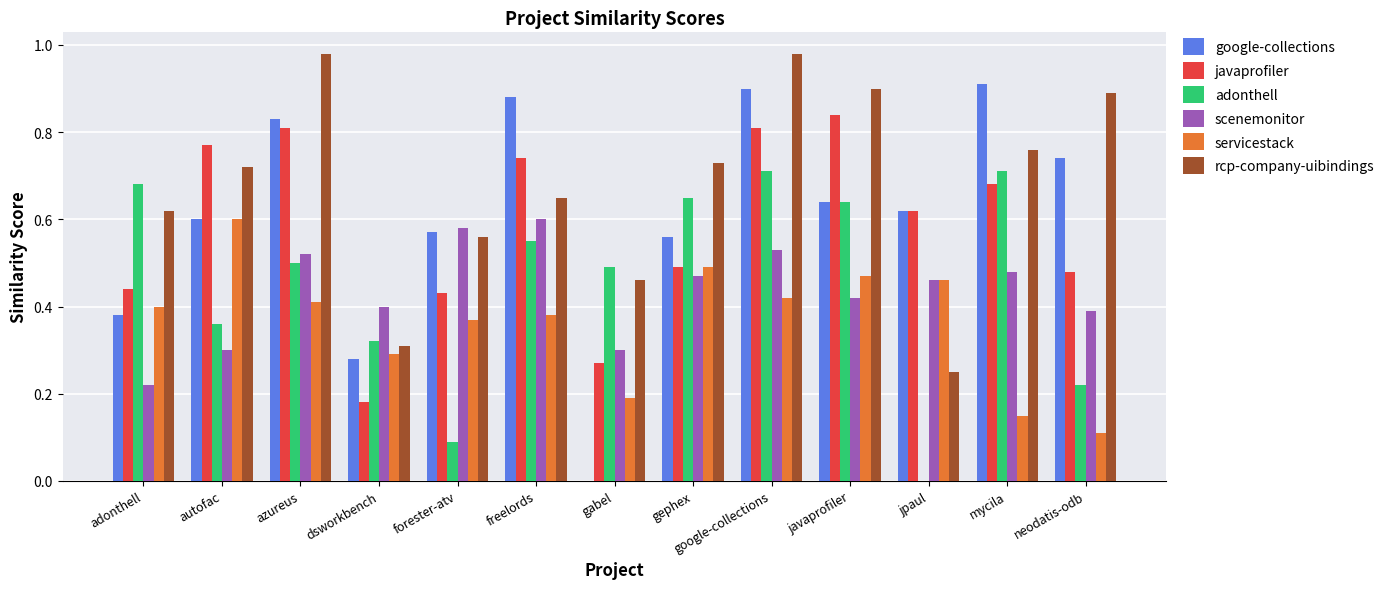

Which series changed the most between forester-atv and gabel?

google-collections